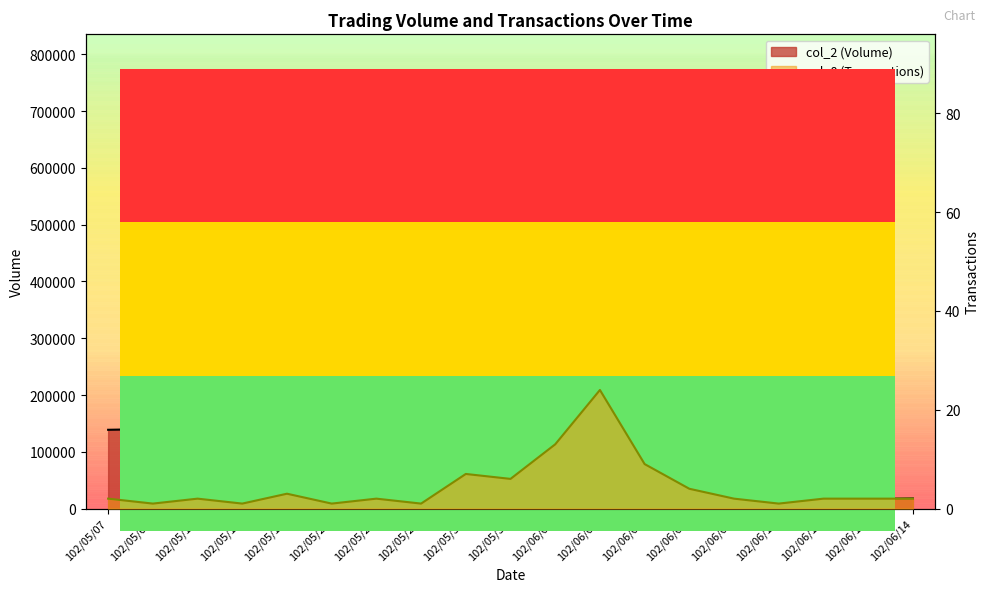

How many categories are shown in the chart?

19